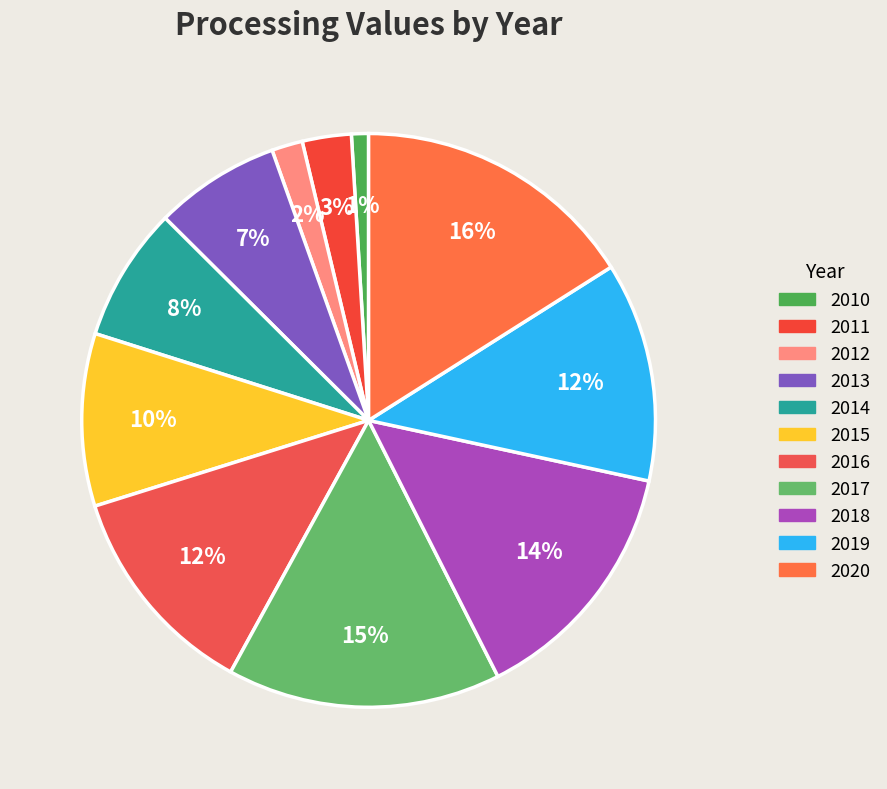

Is the sum of 2010 and 2020 greater than half?

No